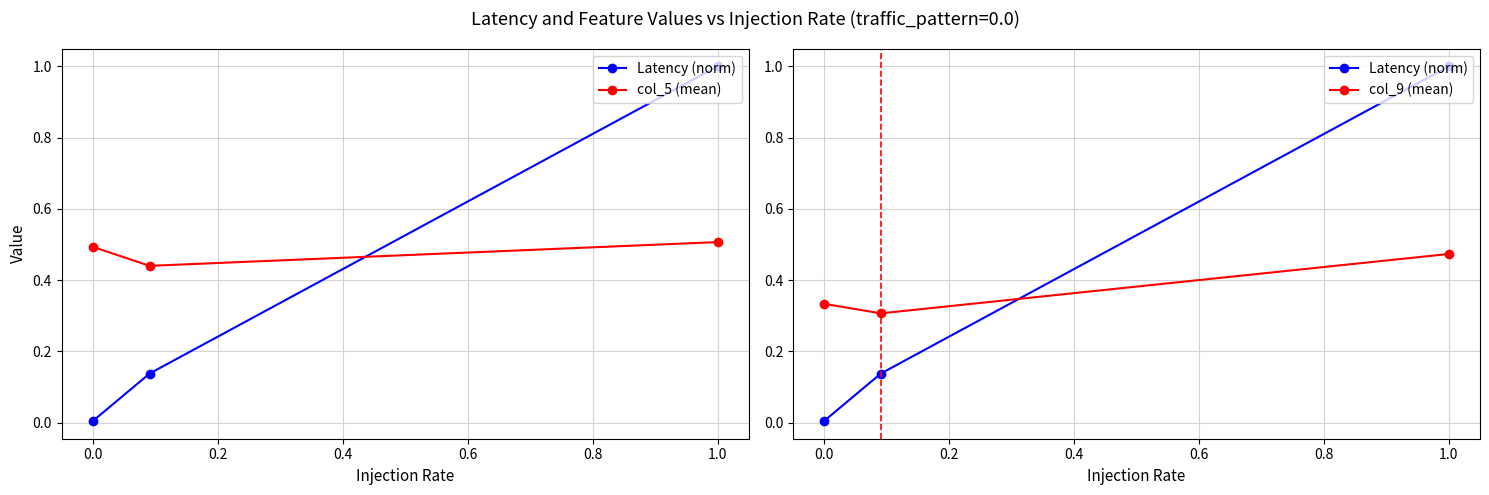

Is this an area chart (filled region under the line)?

No